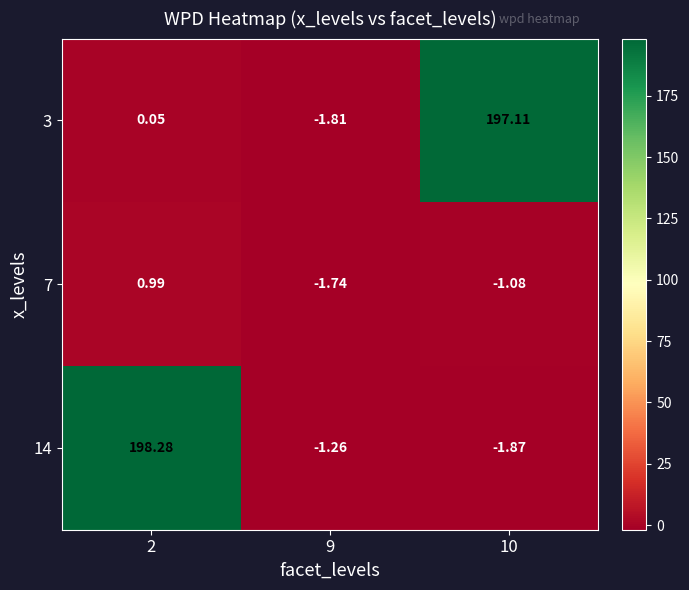

Between 9 and 10, which series saw the biggest shift?

3